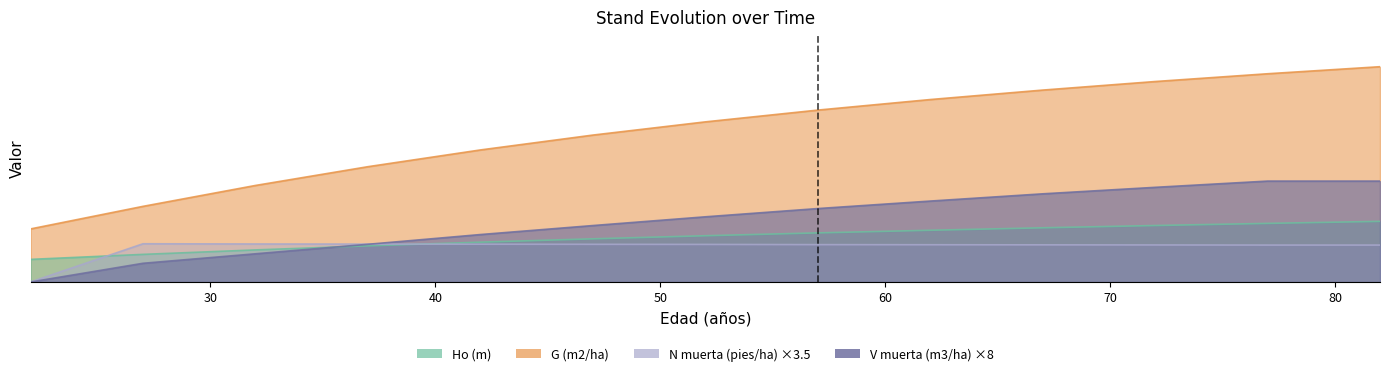

Where does the N muerta (pies/ha) series first go above 11?

27